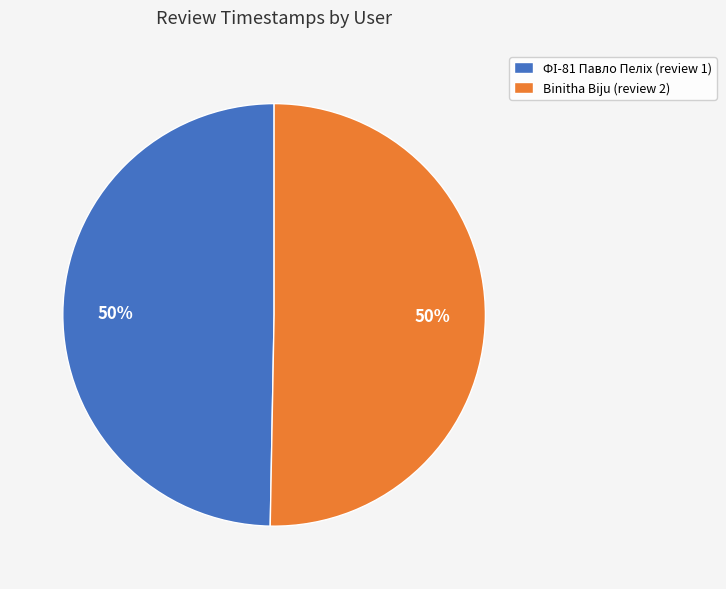

The Binitha Biju (review 2) slice represents 38% of the pie. True or false?

False